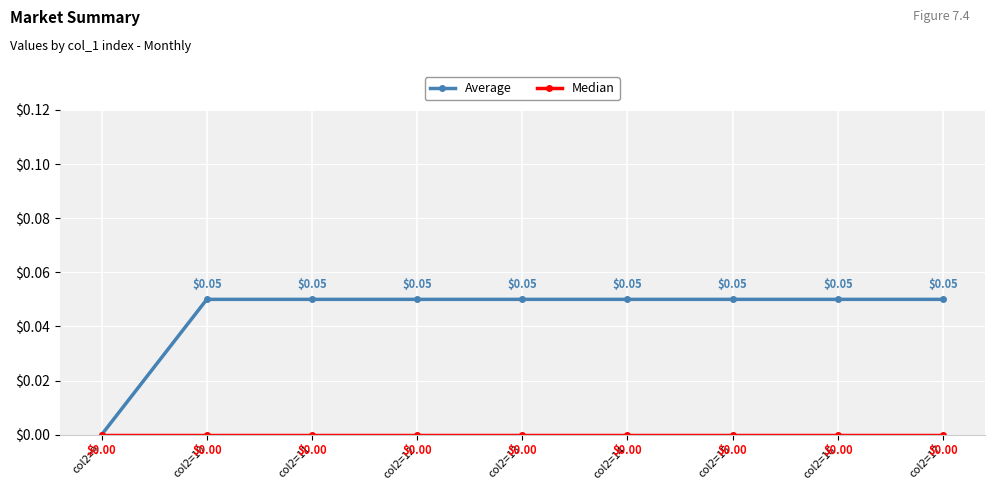

Which series has the widest spread of values?

Average